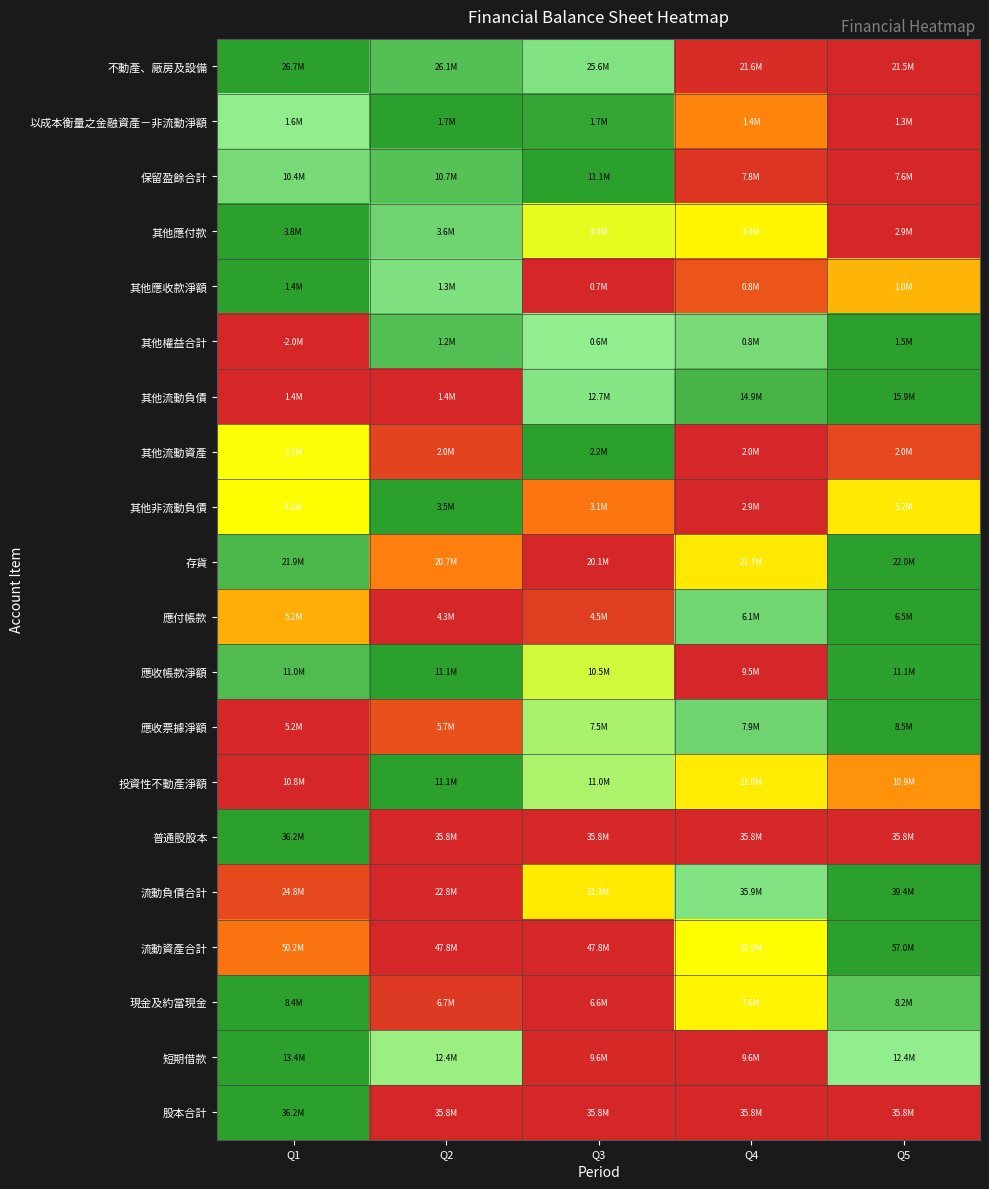

At which category is the sum across all series the highest?

Q1